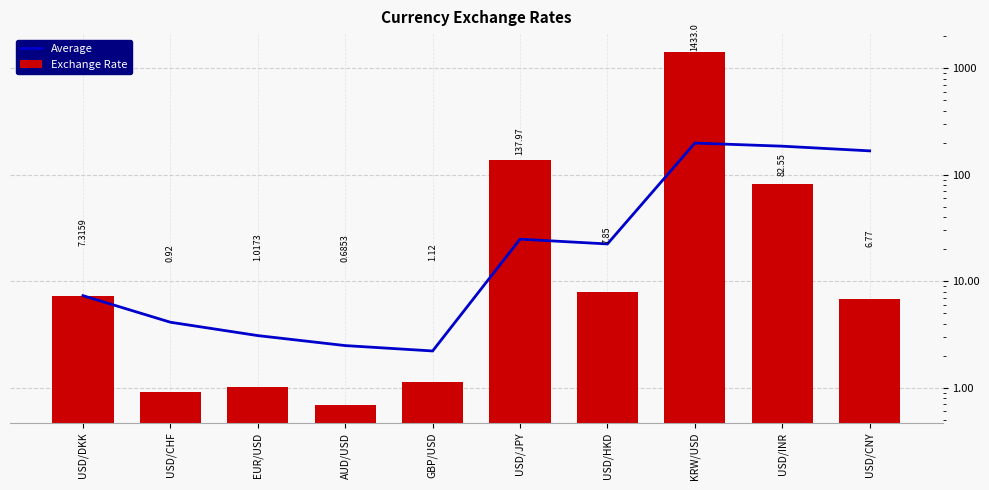

How many data points in Exchange Rate are above 7?

5